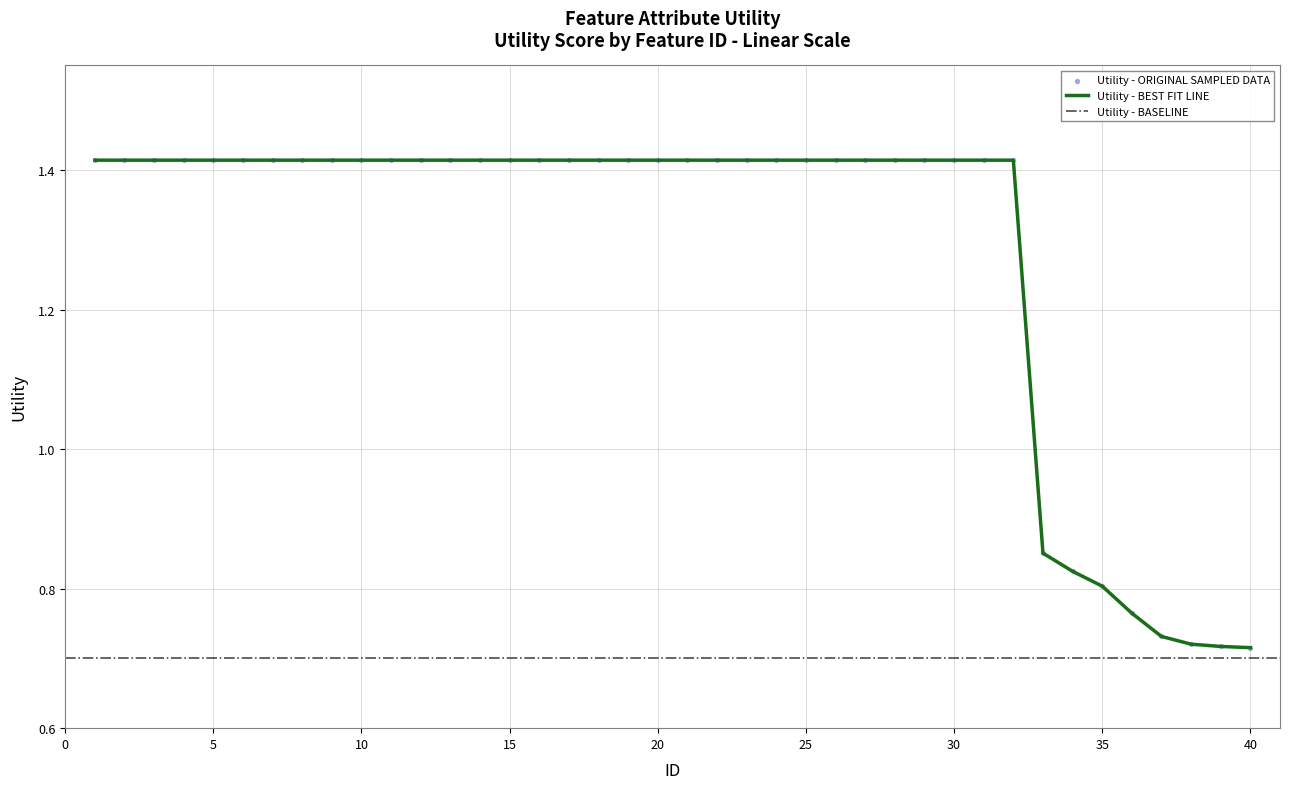

What is the change in value from 20 to 33?

-0.6